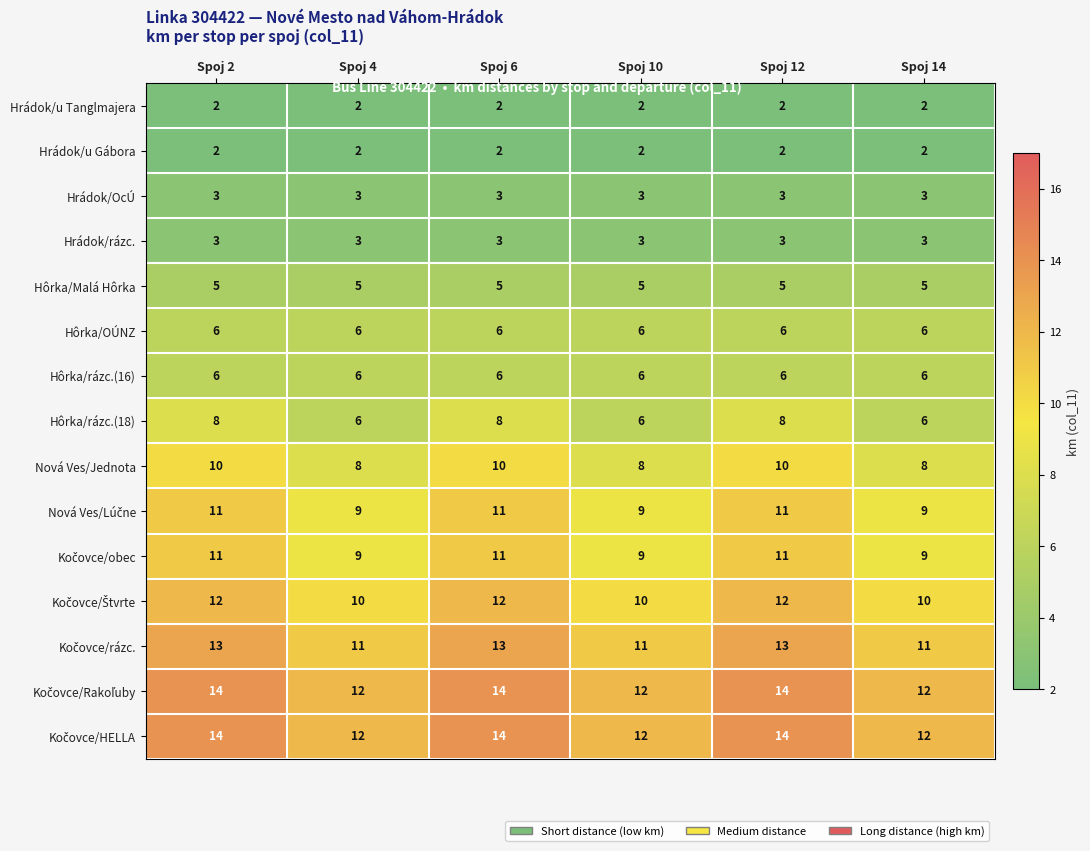

At how many categories does at least one series exceed 3?

6